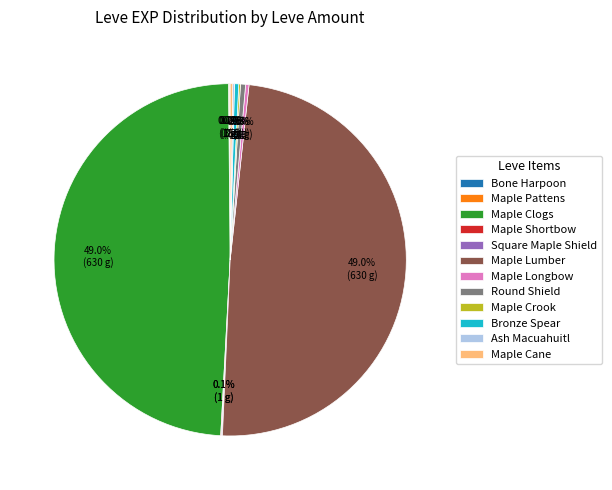

Does Maple Lumber account for over 50% of the chart?

No